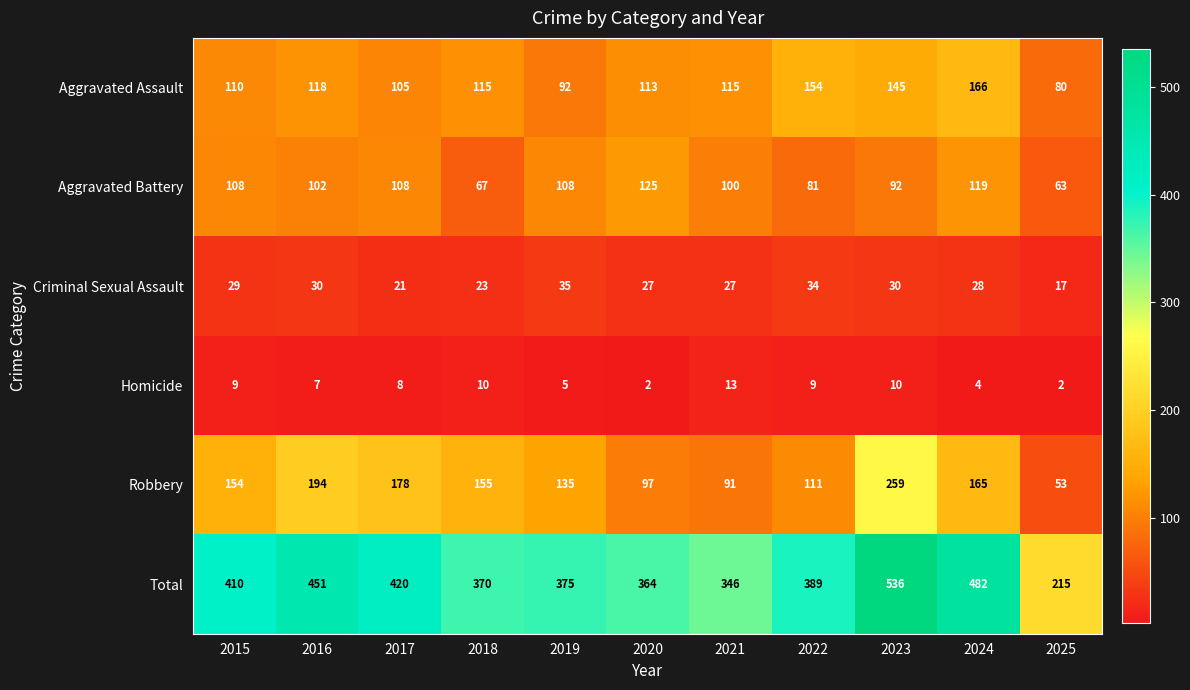

Which series has the widest spread of values?

Total